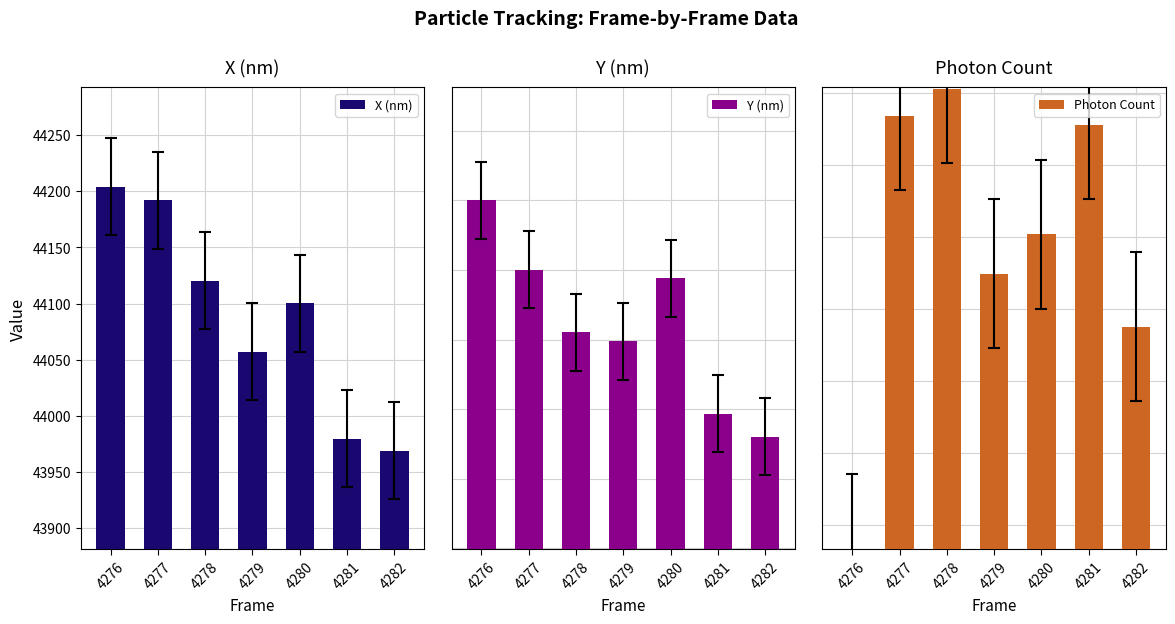

The value of Y (nm) at 4277 is 55812.5. True or false?

False